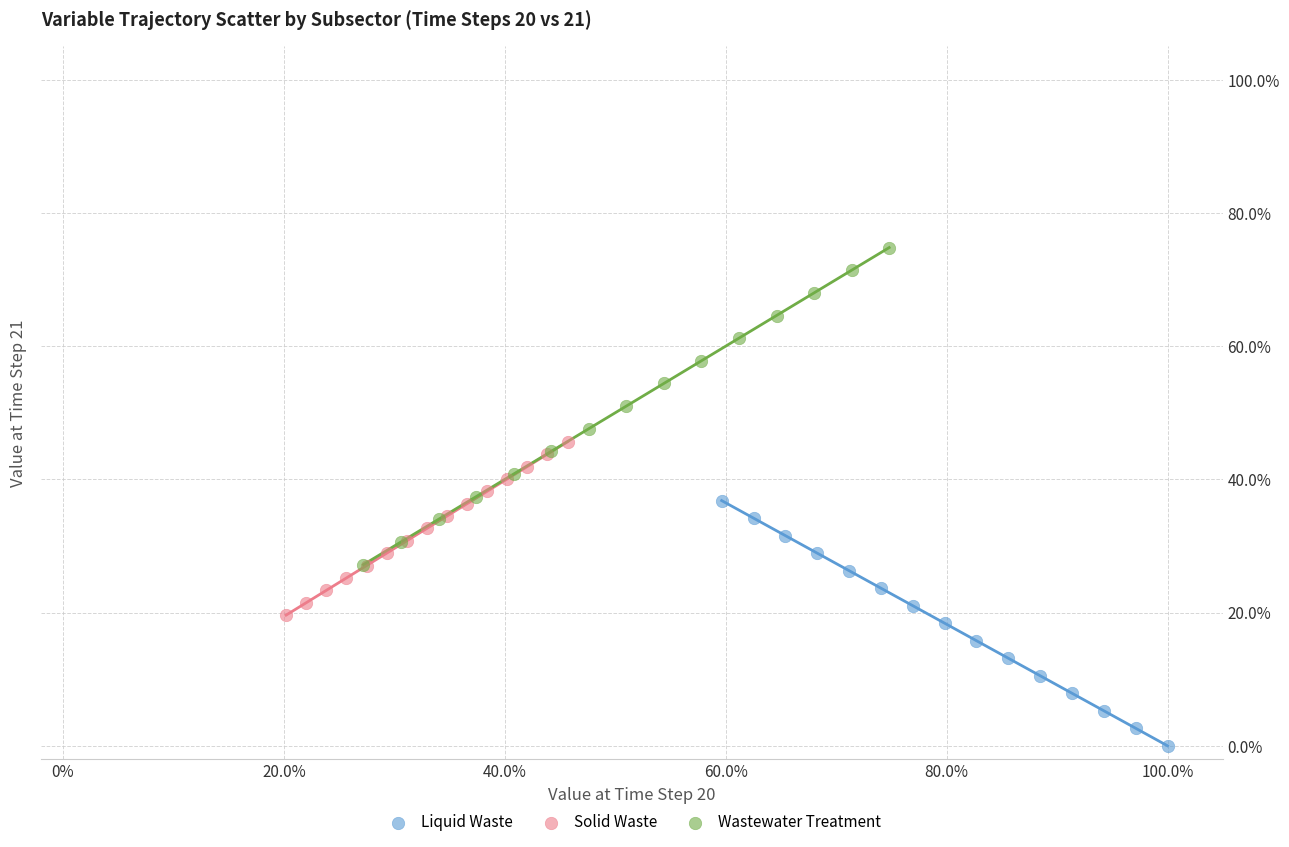

Which series contains the lowest Y value?

Liquid Waste